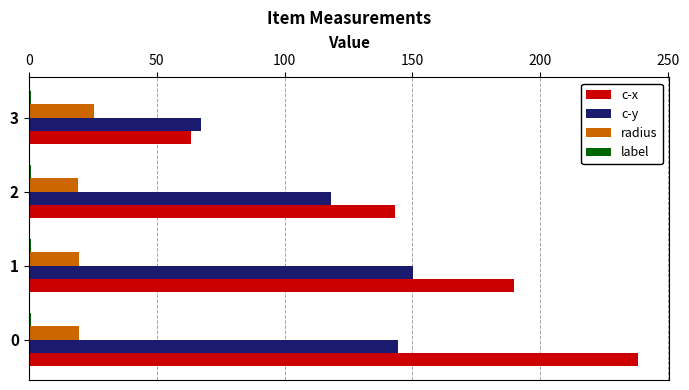

What is the difference between the maximum and minimum values in the c-x series?

175.0